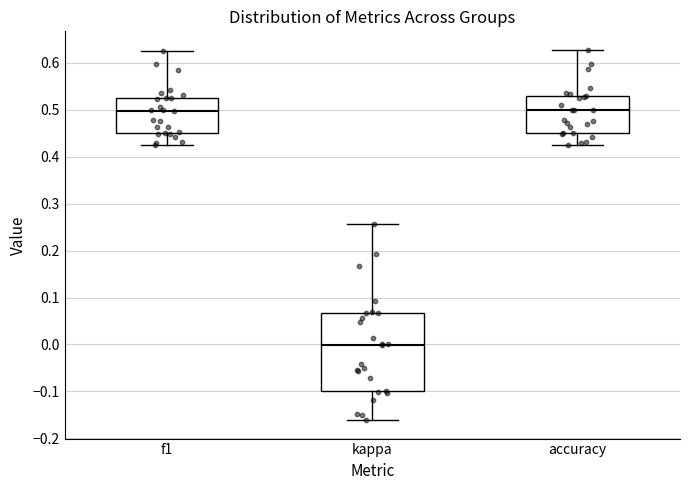

Which box has the lowest median line?

kappa